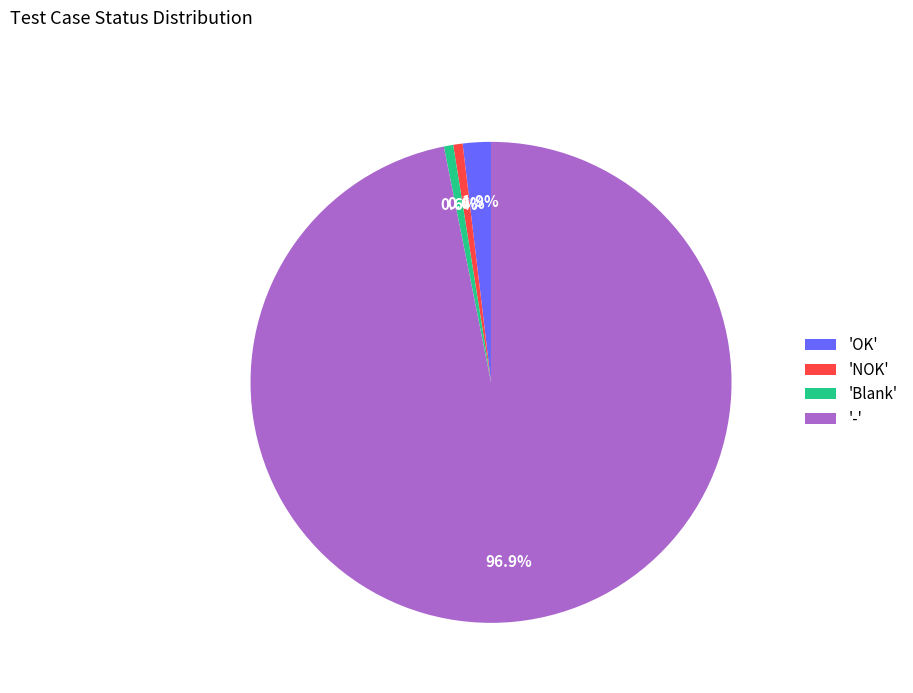

How much of the chart is everything except 'Blank'?

99.4%